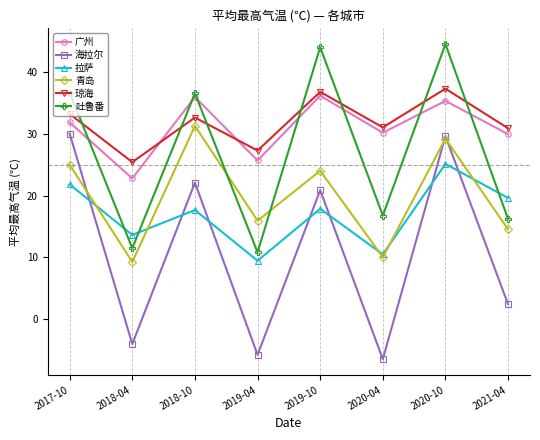

What is the value of the 广州 point at the 1st from the left?

31.9